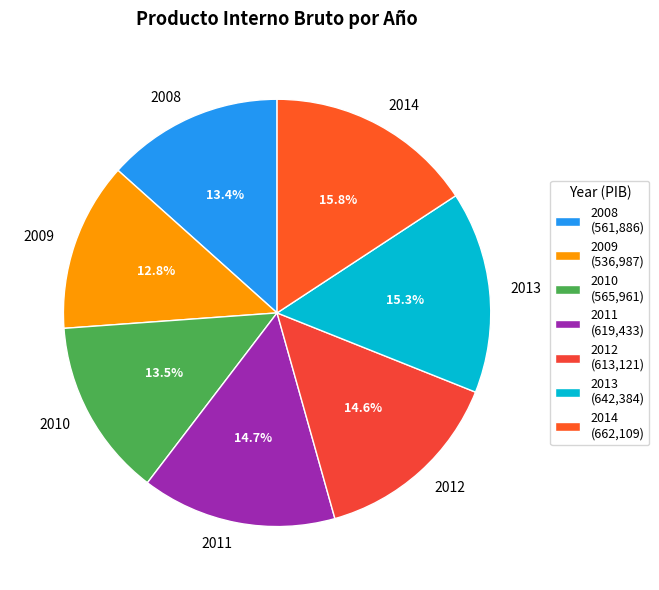

Does any single category account for the majority?

No